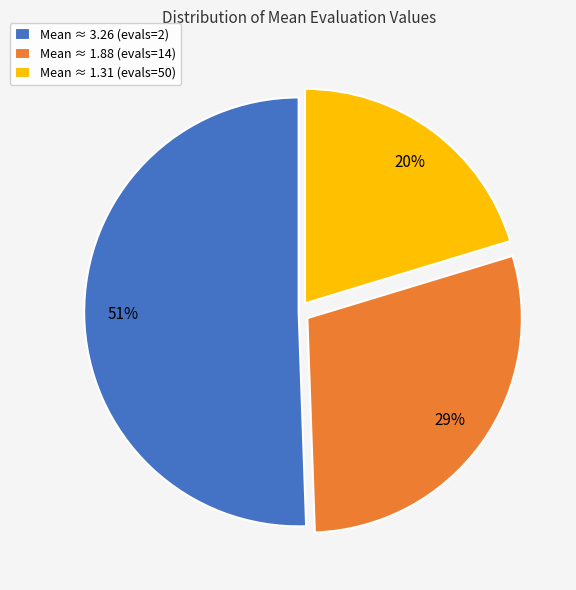

How many segments does this pie chart have?

3